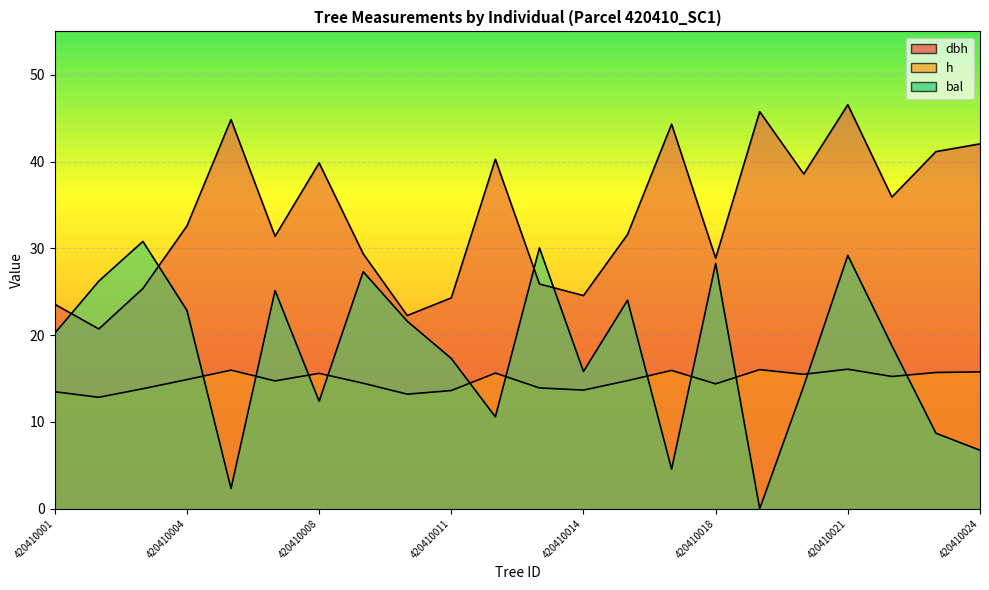

At which category is the sum across all series the highest?

420410021